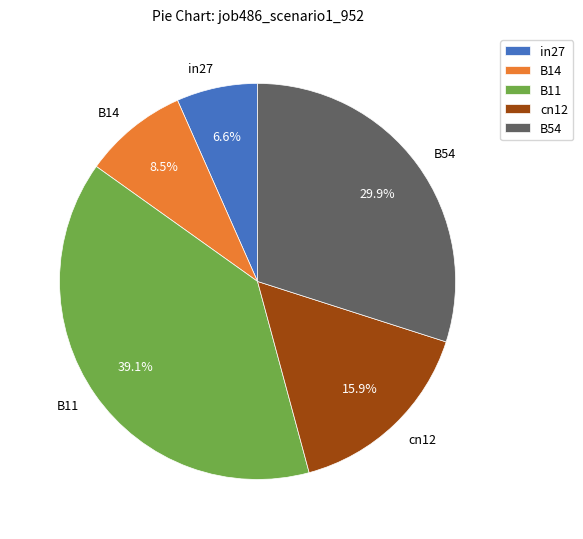

Count the number of slices in the pie.

5